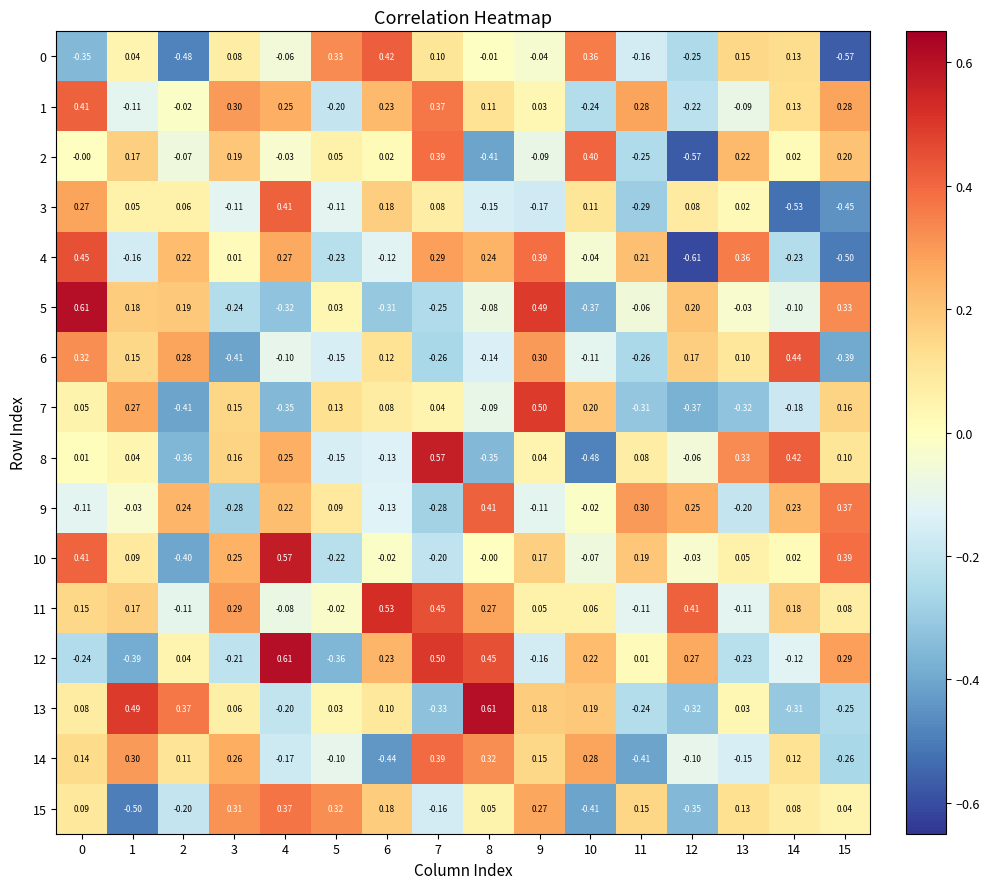

Is the value of 0 at 4 greater than the value of 10 at 11?

No